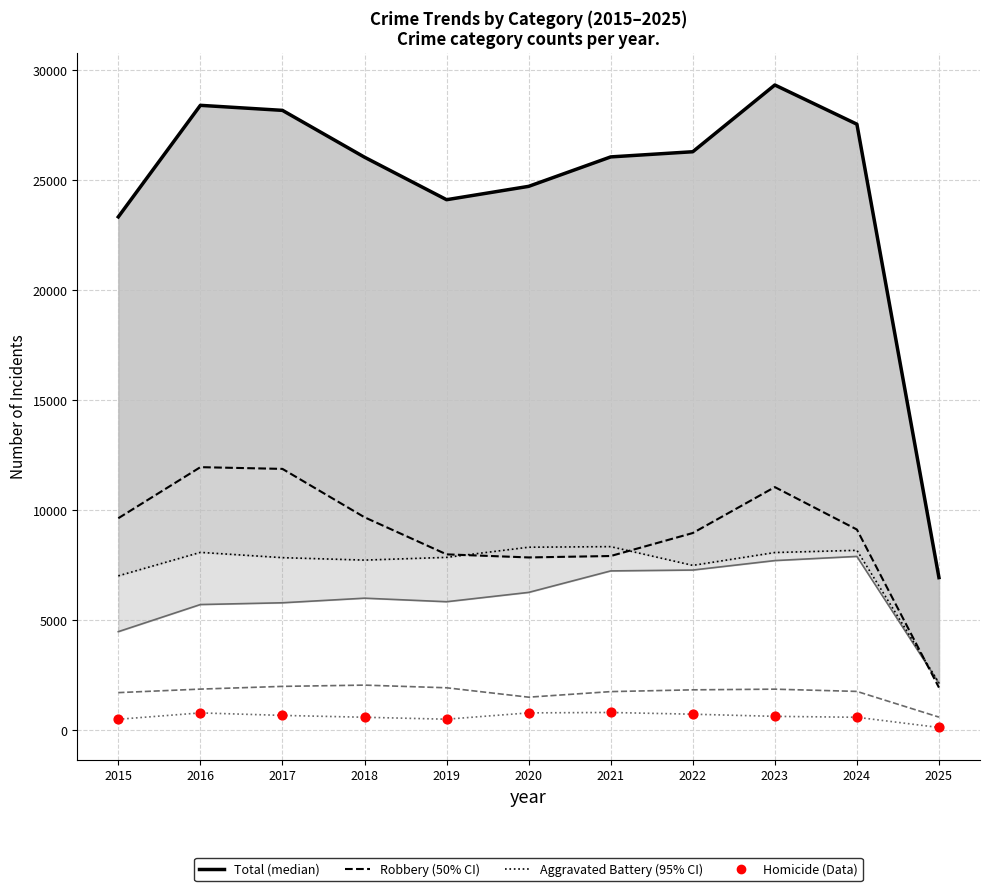

Which series reaches the minimum Y coordinate?

Homicide